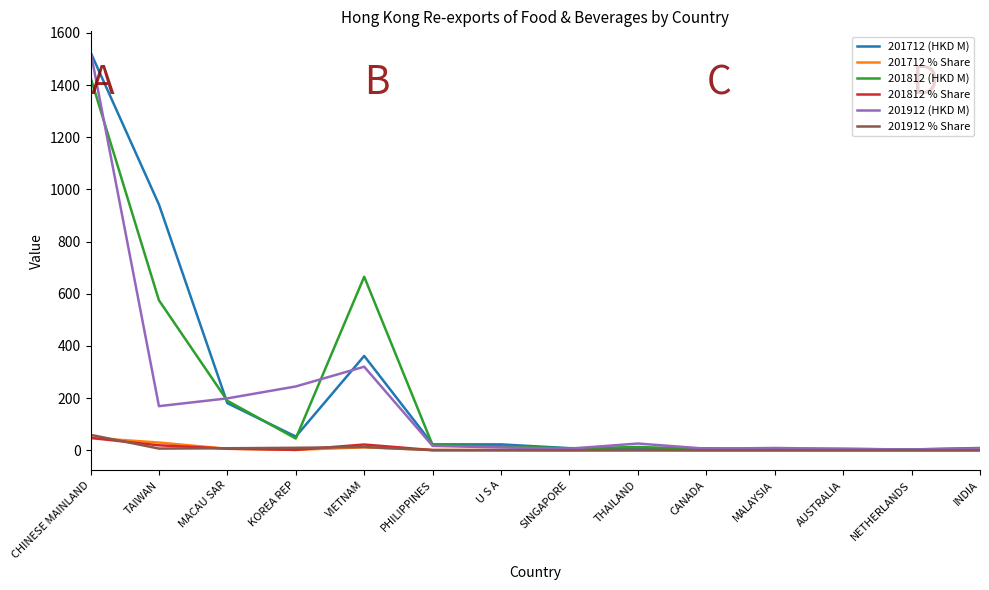

What is the maximum value shown in the chart?

1529.6